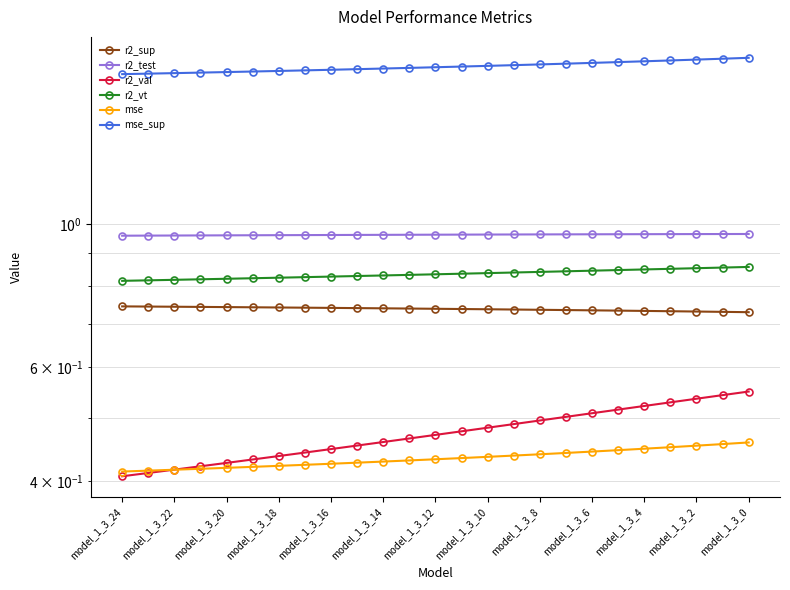

How many distinct data groups are displayed?

6